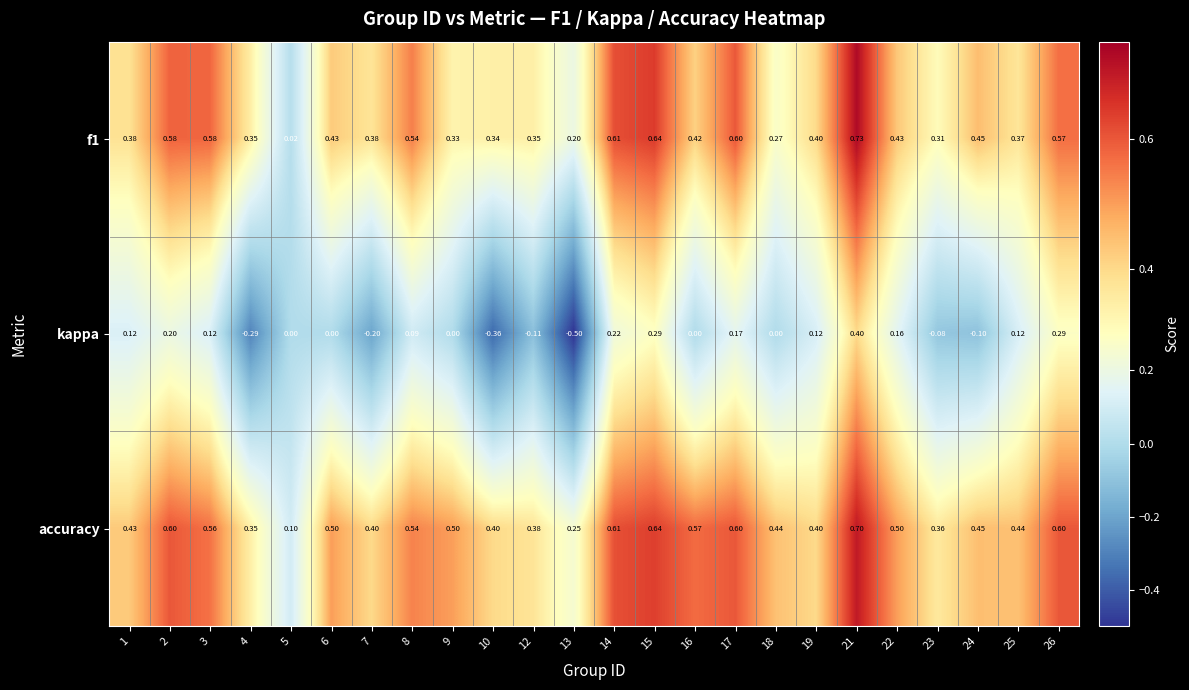

Which series has the widest spread of values?

kappa